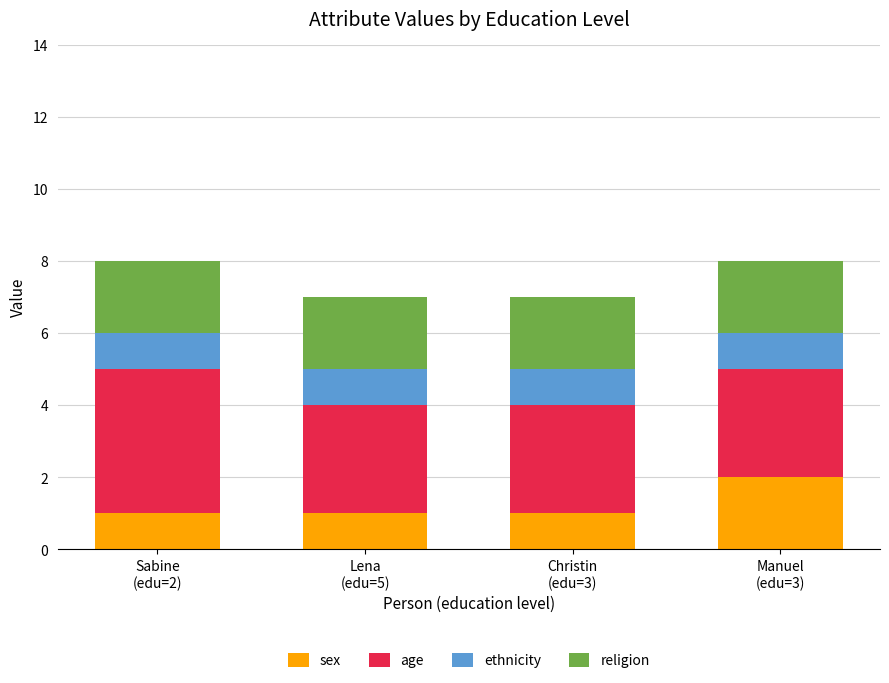

Reading left to right, transcribe the values for sex.

1	1	1	2